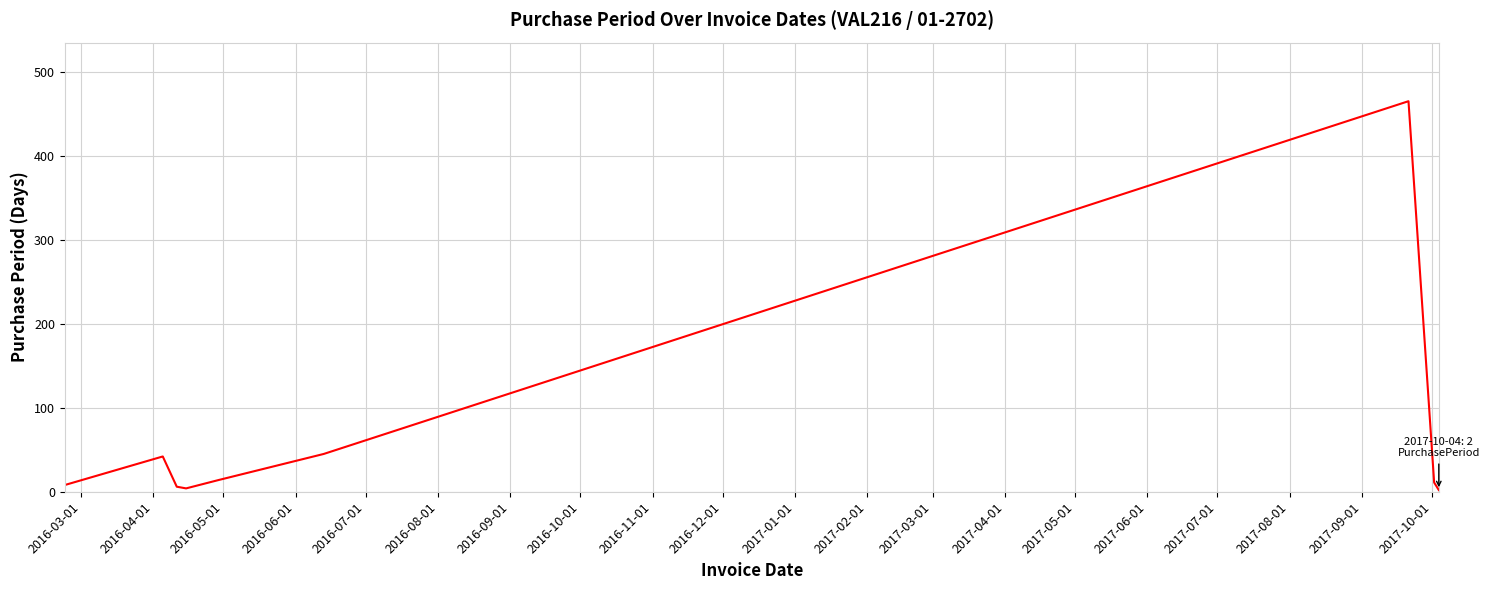

What is the maximum value shown in the chart?

465